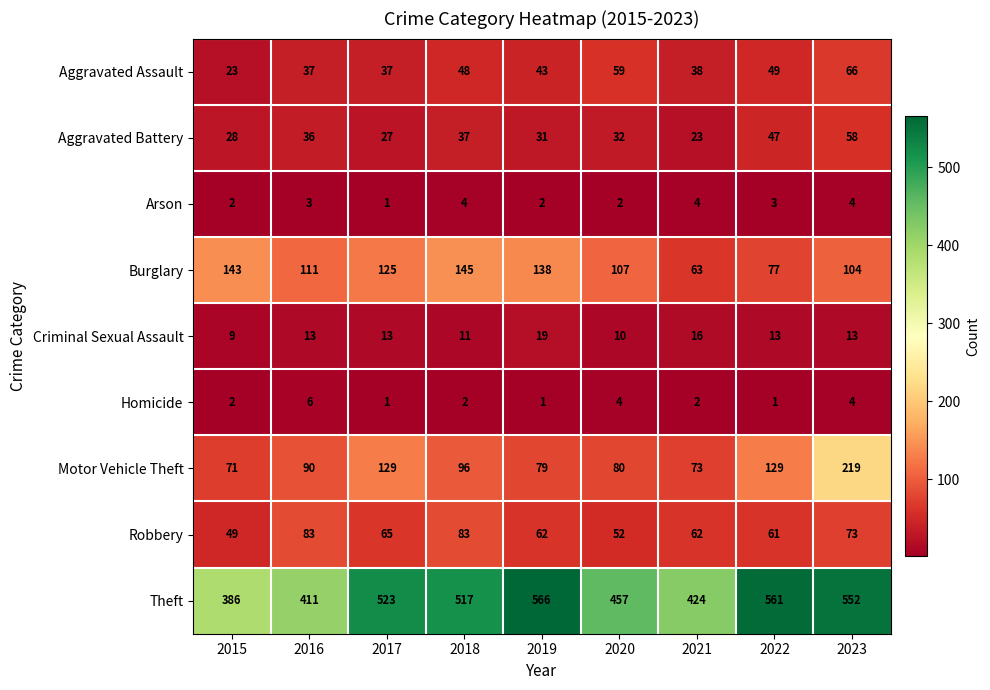

What is the difference between the second highest and minimum values in the Homicide series?

3